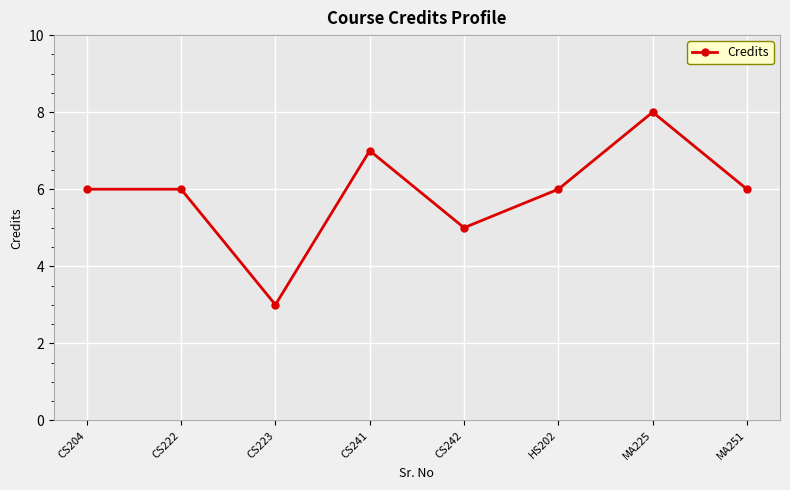

The chart shows a value of 9 at MA251. True or false?

False